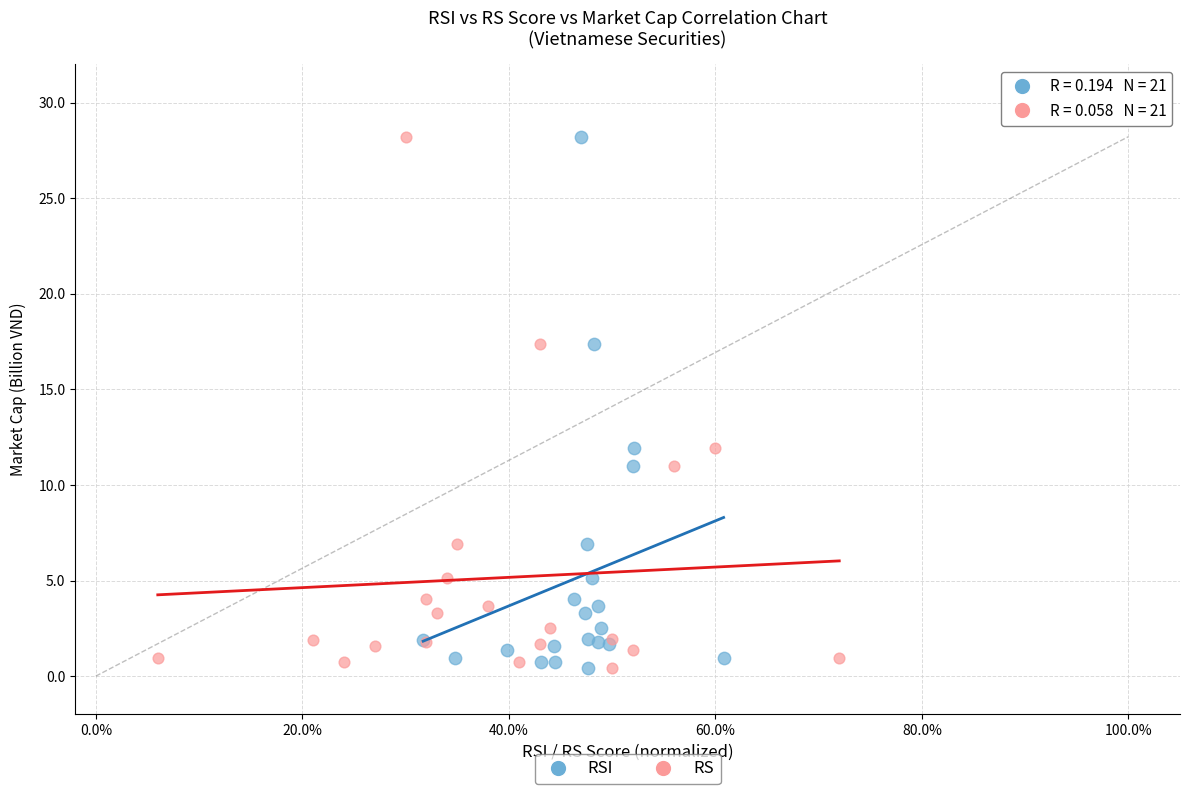

What are all the series names shown in the legend?

RSI, RS